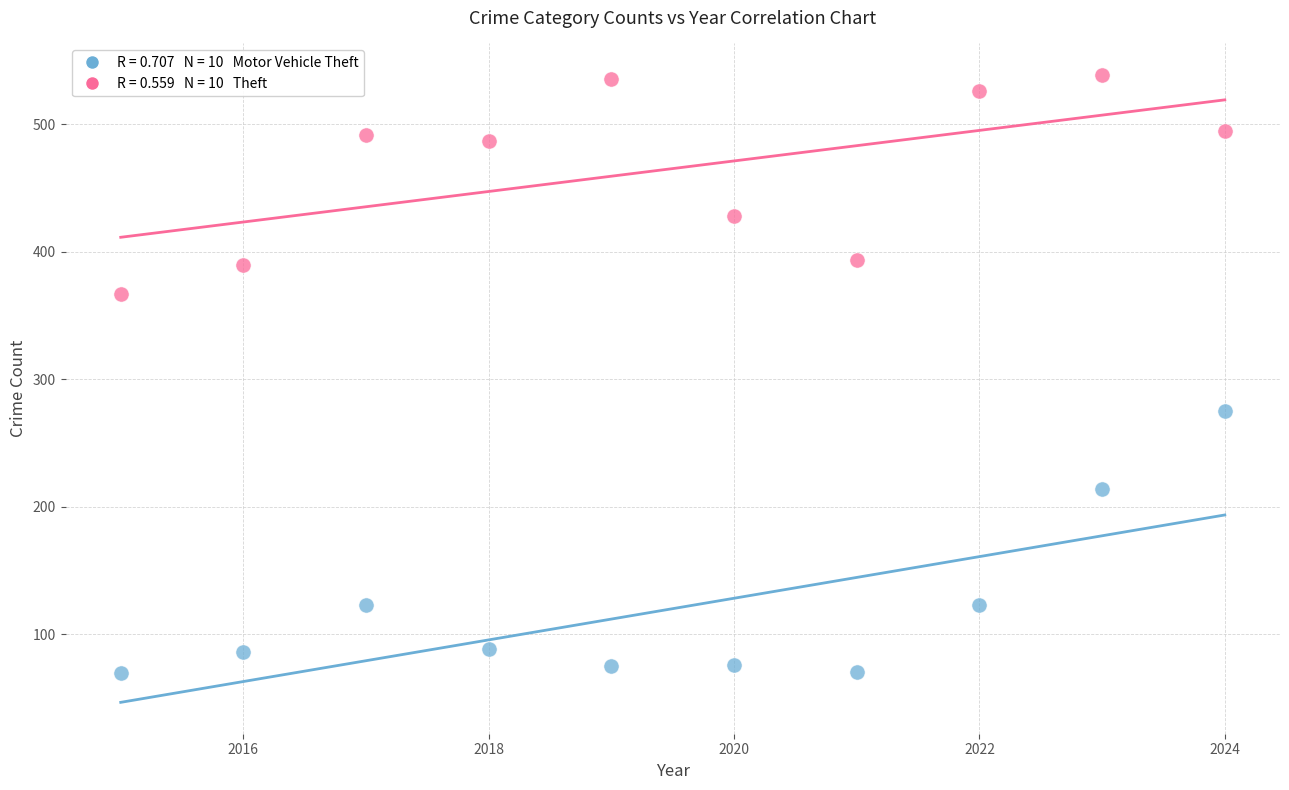

Across all series, what Y value is closest to 304?

275